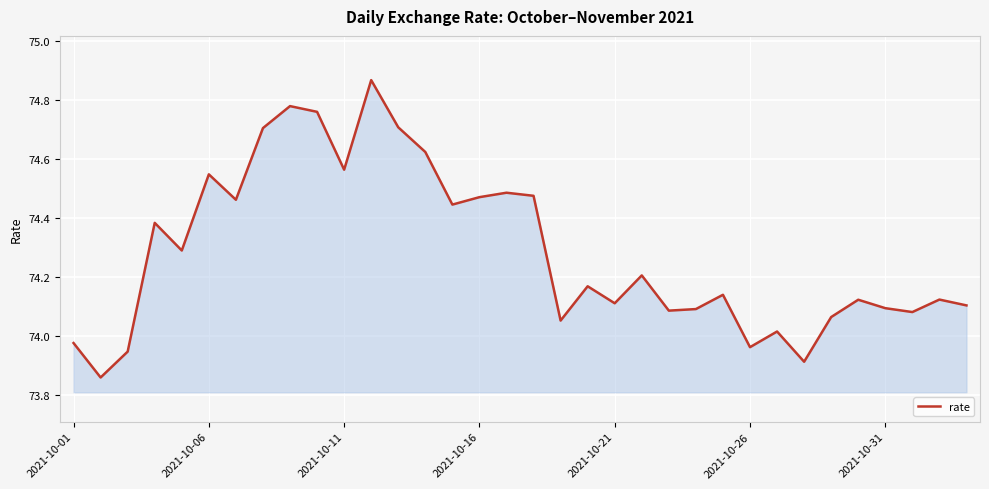

The value at 2021-10-11 is 38.1. True or false?

False